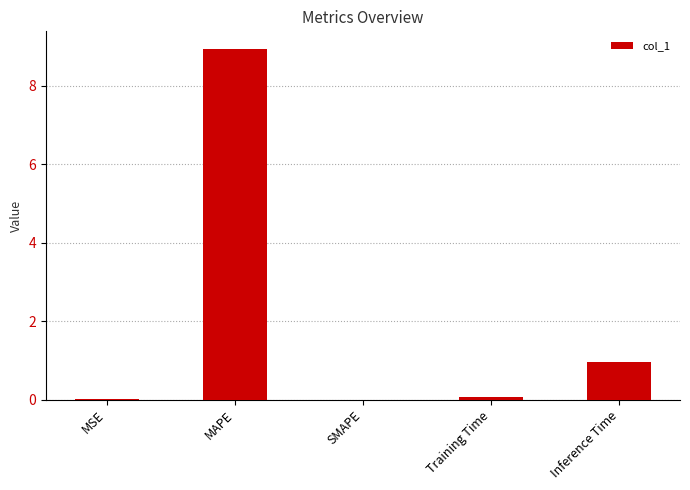

What is the change in value from Training Time to Inference Time?

+0.9